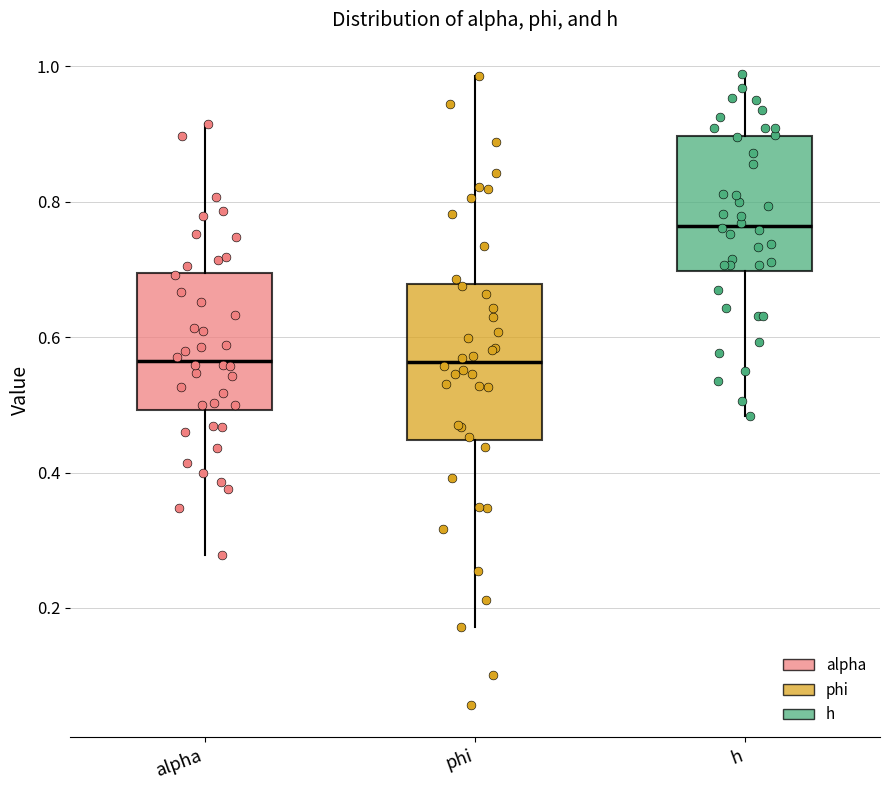

Where does the median line of the box for phi sit on the y-axis? The values are not printed on the chart, so give them approximately, as read against the axis.

0.56